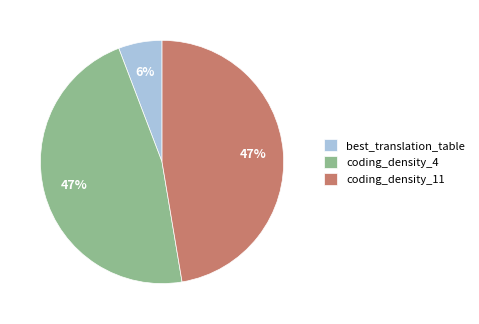

Combined, do coding_density_11 and best_translation_table account for over 50%?

Yes